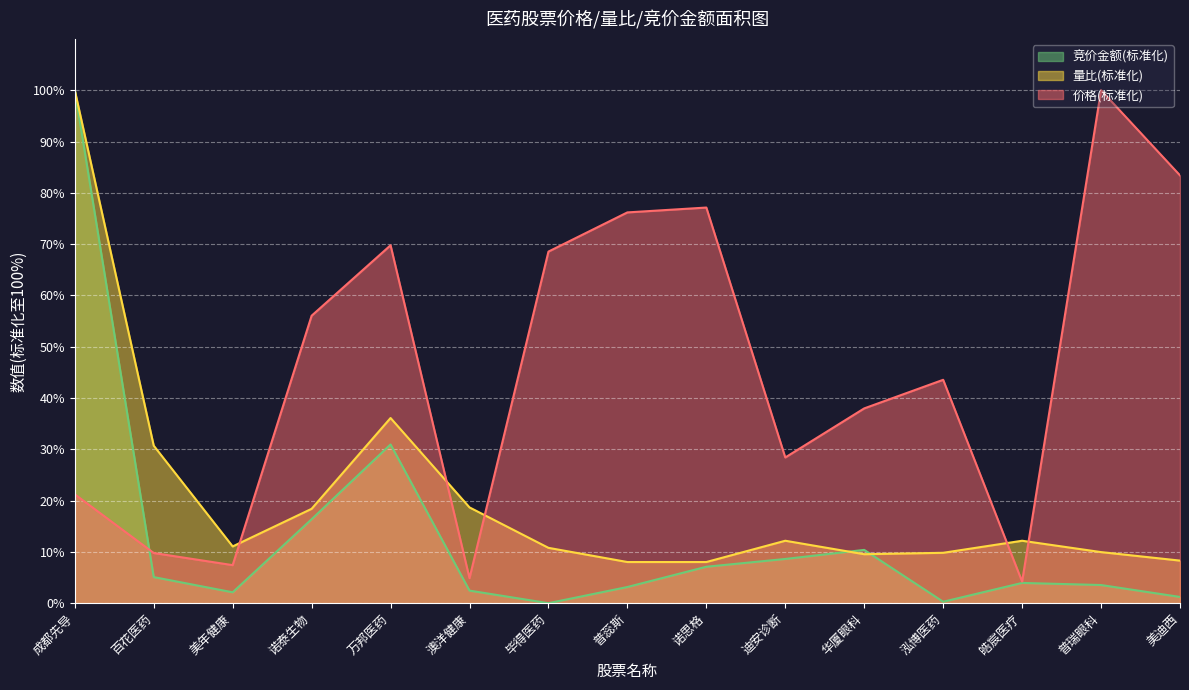

True or false: 价格 and 竞价金额 intersect in this chart.

True